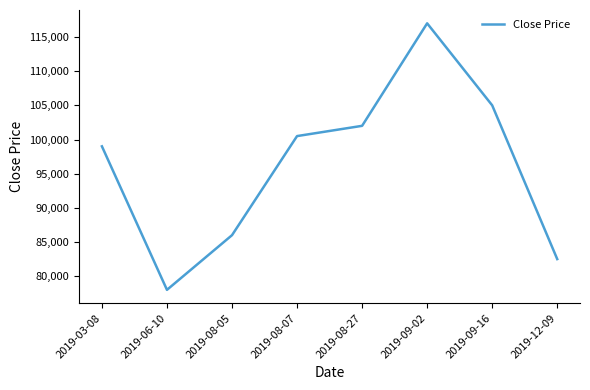

What is the difference between the values at 2019-08-07 and 2019-09-02?

16500